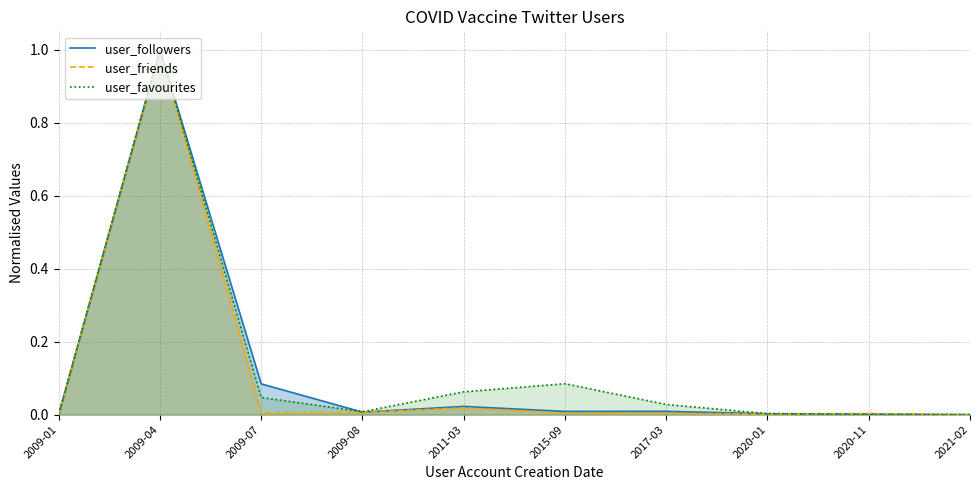

Reading left to right, extract all data points from this chart.

user_followers: 2009-01=0.0	2009-04=1.0	2009-07=0.1	2009-08=0.0	2011-03=0.0	2015-09=0.0	2017-03=0.0	2020-01=0.0	2020-11=0.0	2021-02=0.0
user_friends: 2009-01=0.0	2009-04=1.0	2009-07=0.0	2009-08=0.0	2011-03=0.0	2015-09=0.0	2017-03=0.0	2020-01=0.0	2020-11=0.0	2021-02=0.0
user_favourites: 2009-01=0.0	2009-04=1.0	2009-07=0.0	2009-08=0.0	2011-03=0.1	2015-09=0.1	2017-03=0.0	2020-01=0.0	2020-11=0.0	2021-02=0.0